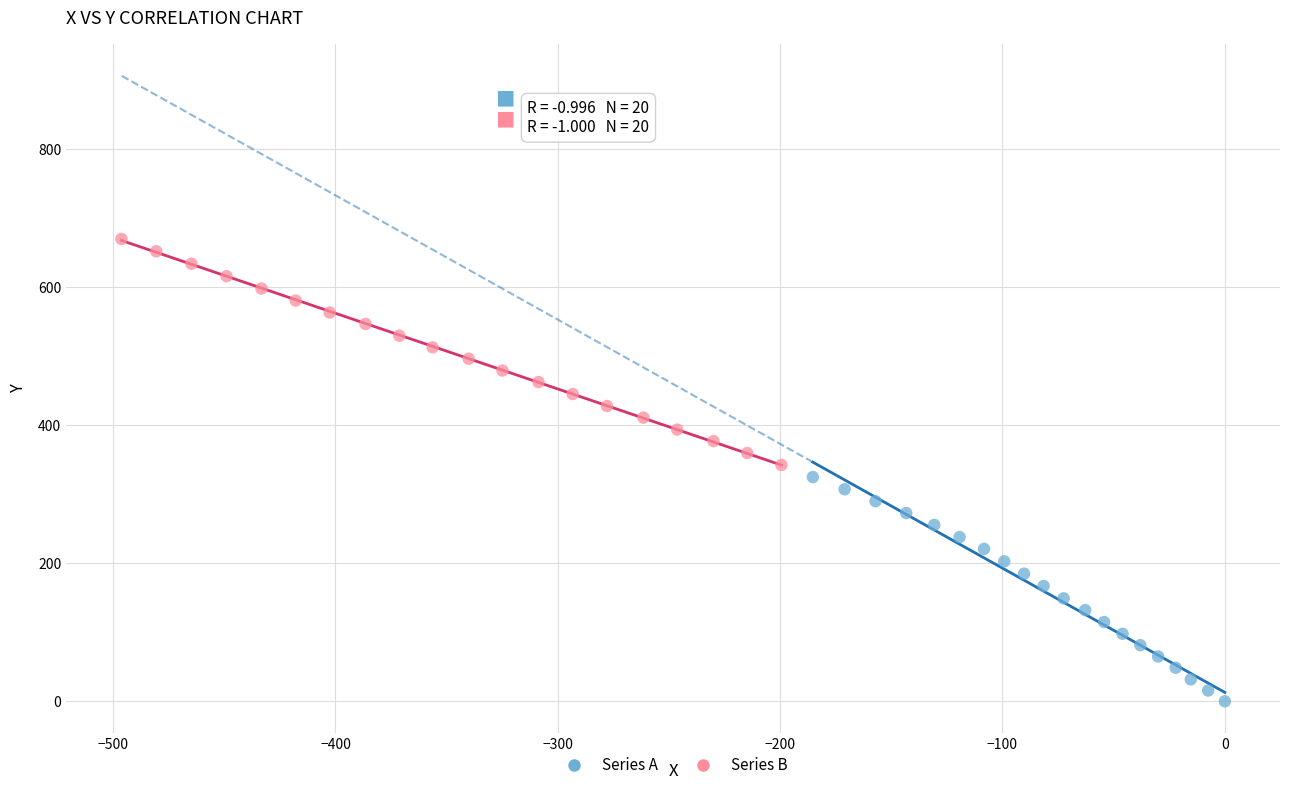

Which series reaches the minimum Y coordinate?

Series A